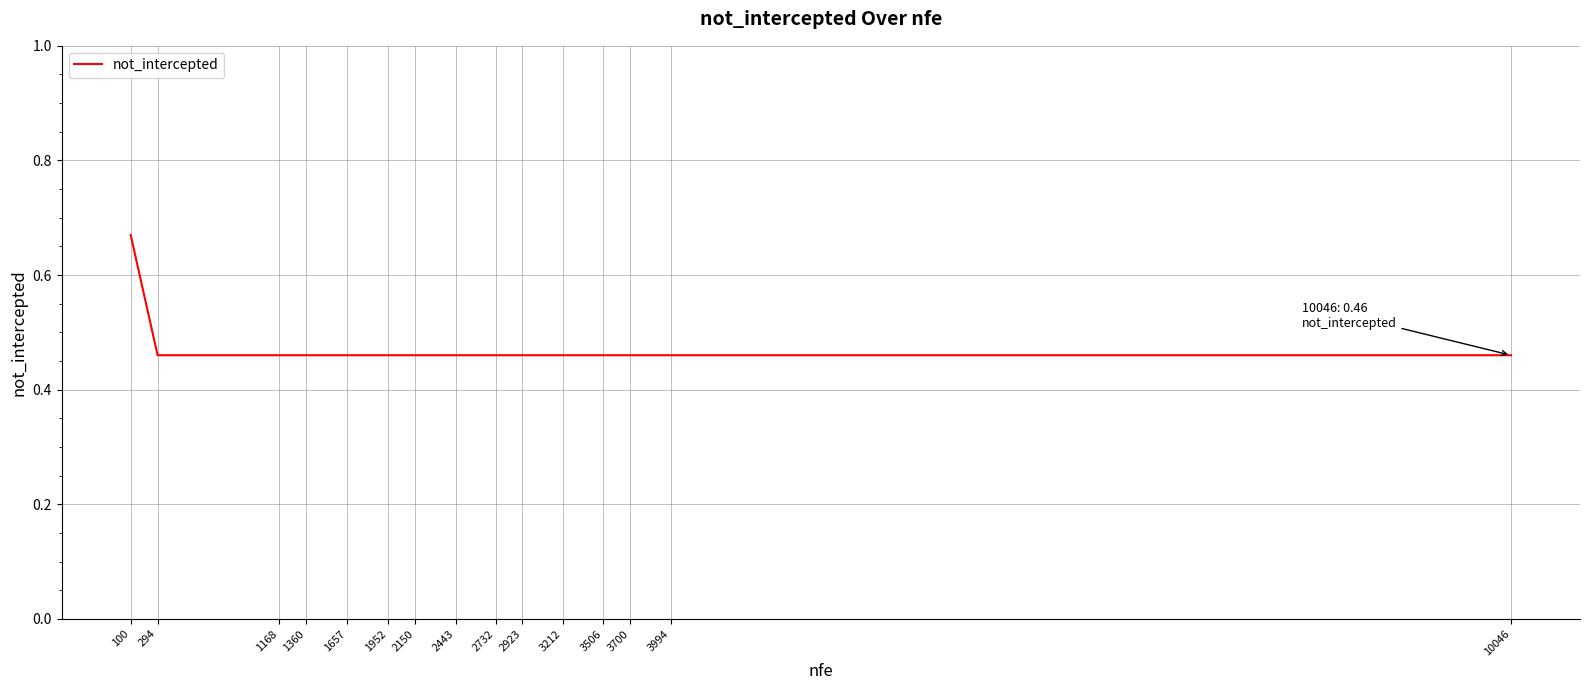

The value at 1952 is 0.1. True or false?

False